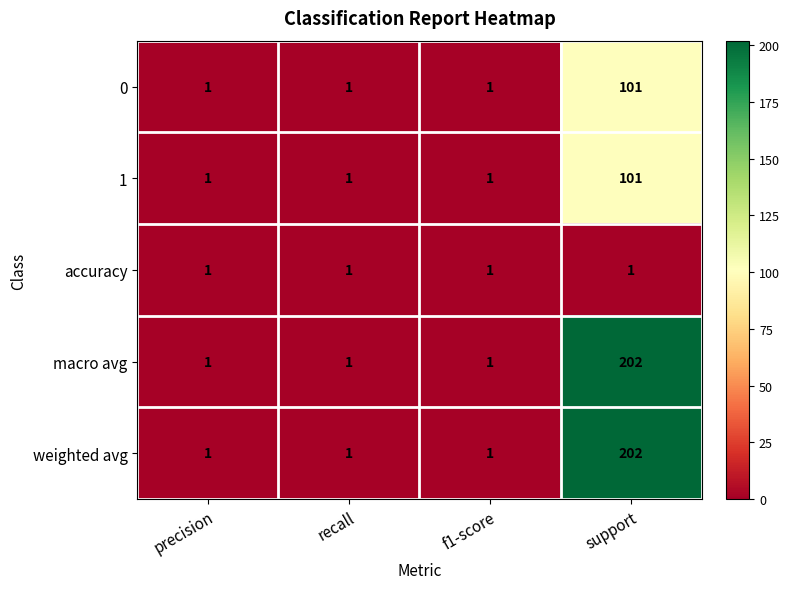

What is the smallest value displayed?

1